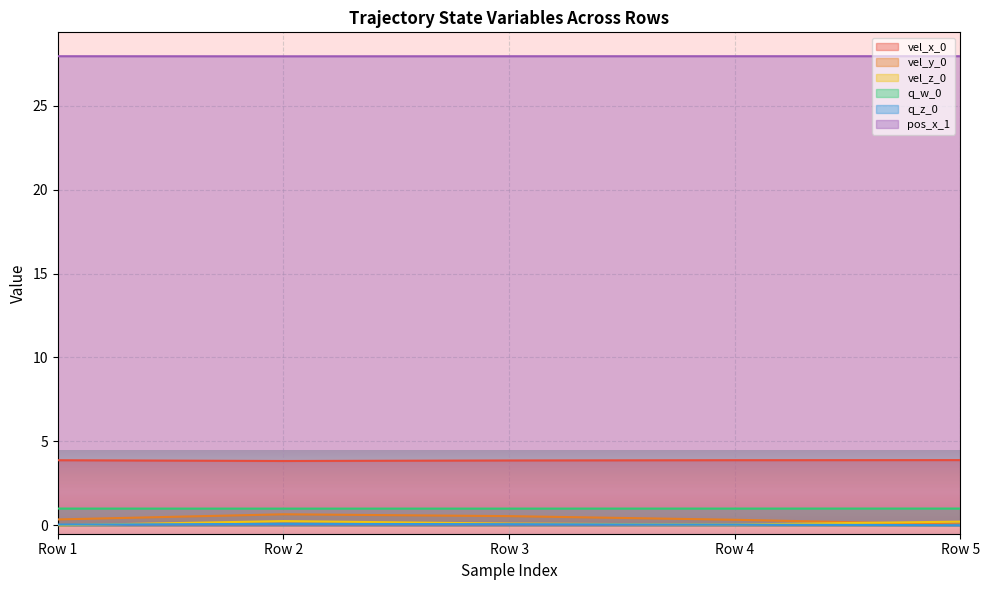

After their last crossing, which series has the higher values: vel_y_0 or vel_z_0?

vel_z_0